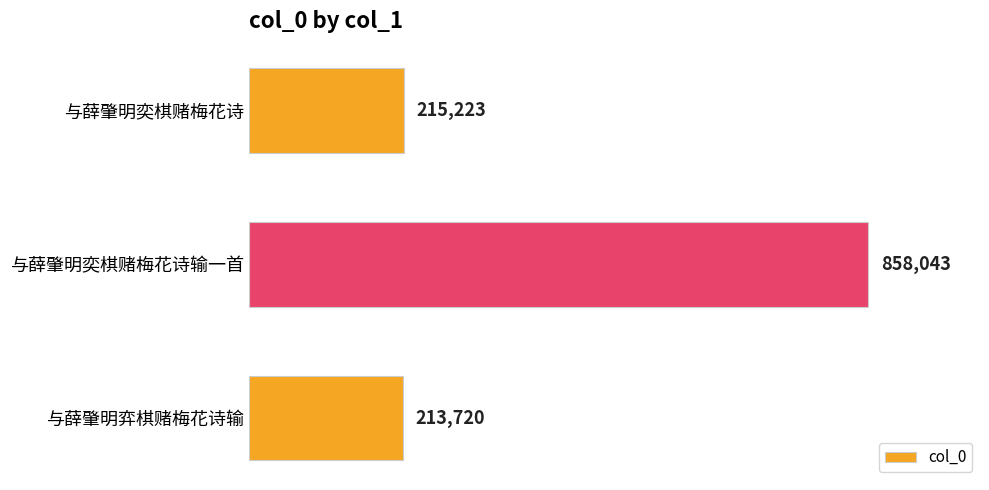

Does the chart contain any negative values?

No